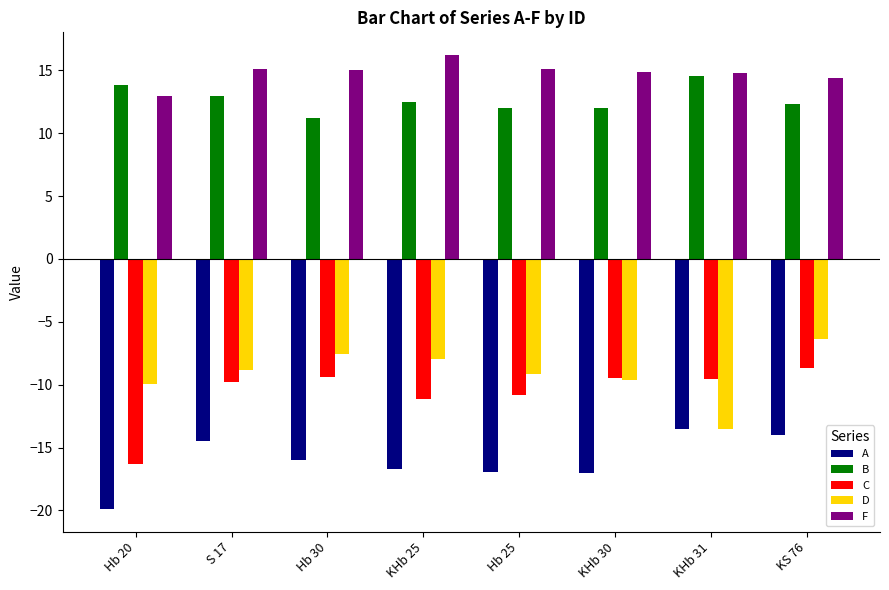

At how many categories does at least one series exceed 0?

8